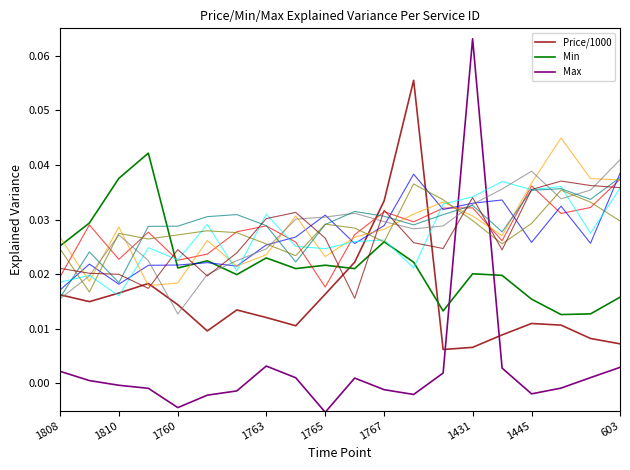

Is this an area chart (filled region under the line)?

No